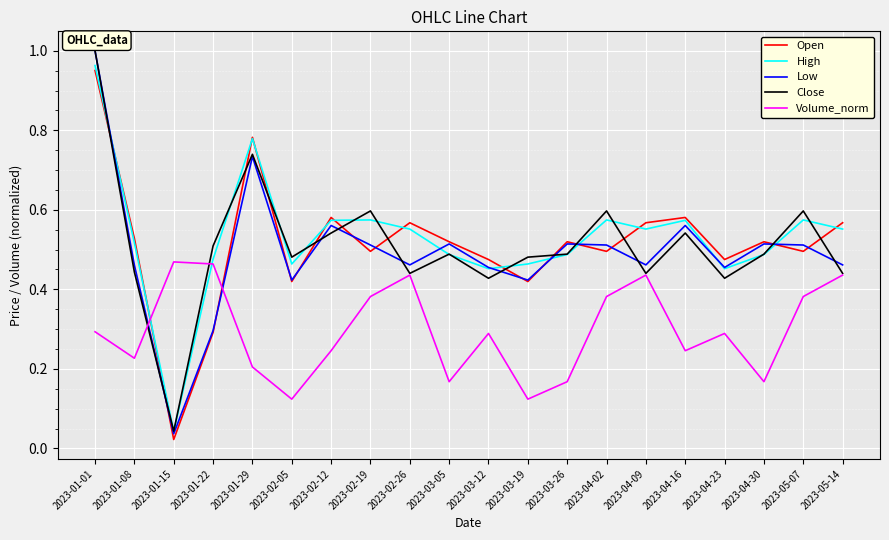

What position from the left is 2023-04-02?

14